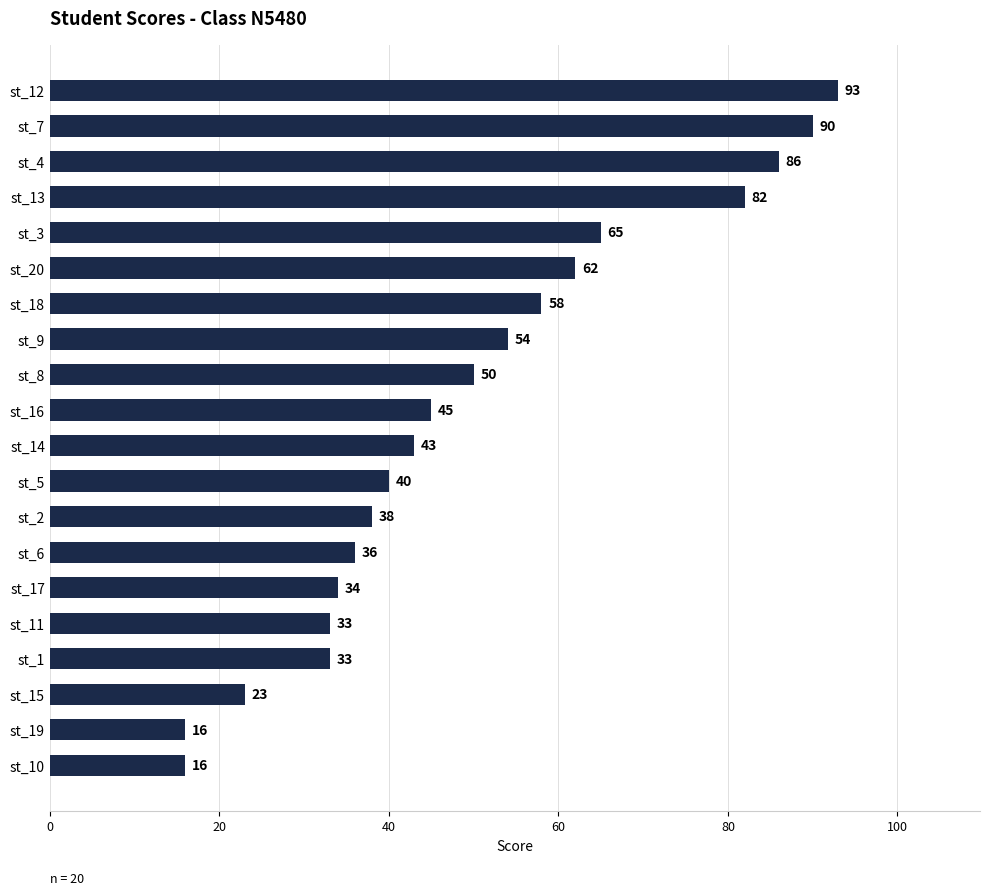

What is the difference between the maximum and minimum values?

77